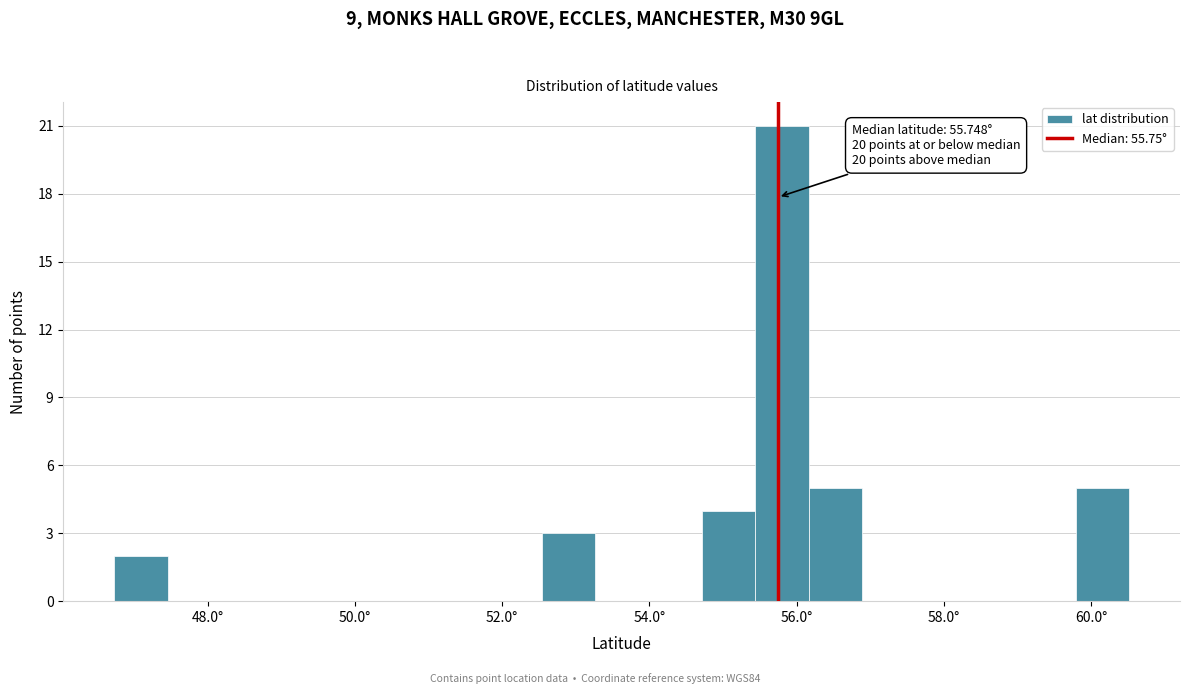

Read against the x-axis, roughly where is the centre of the tallest bar?

55.8